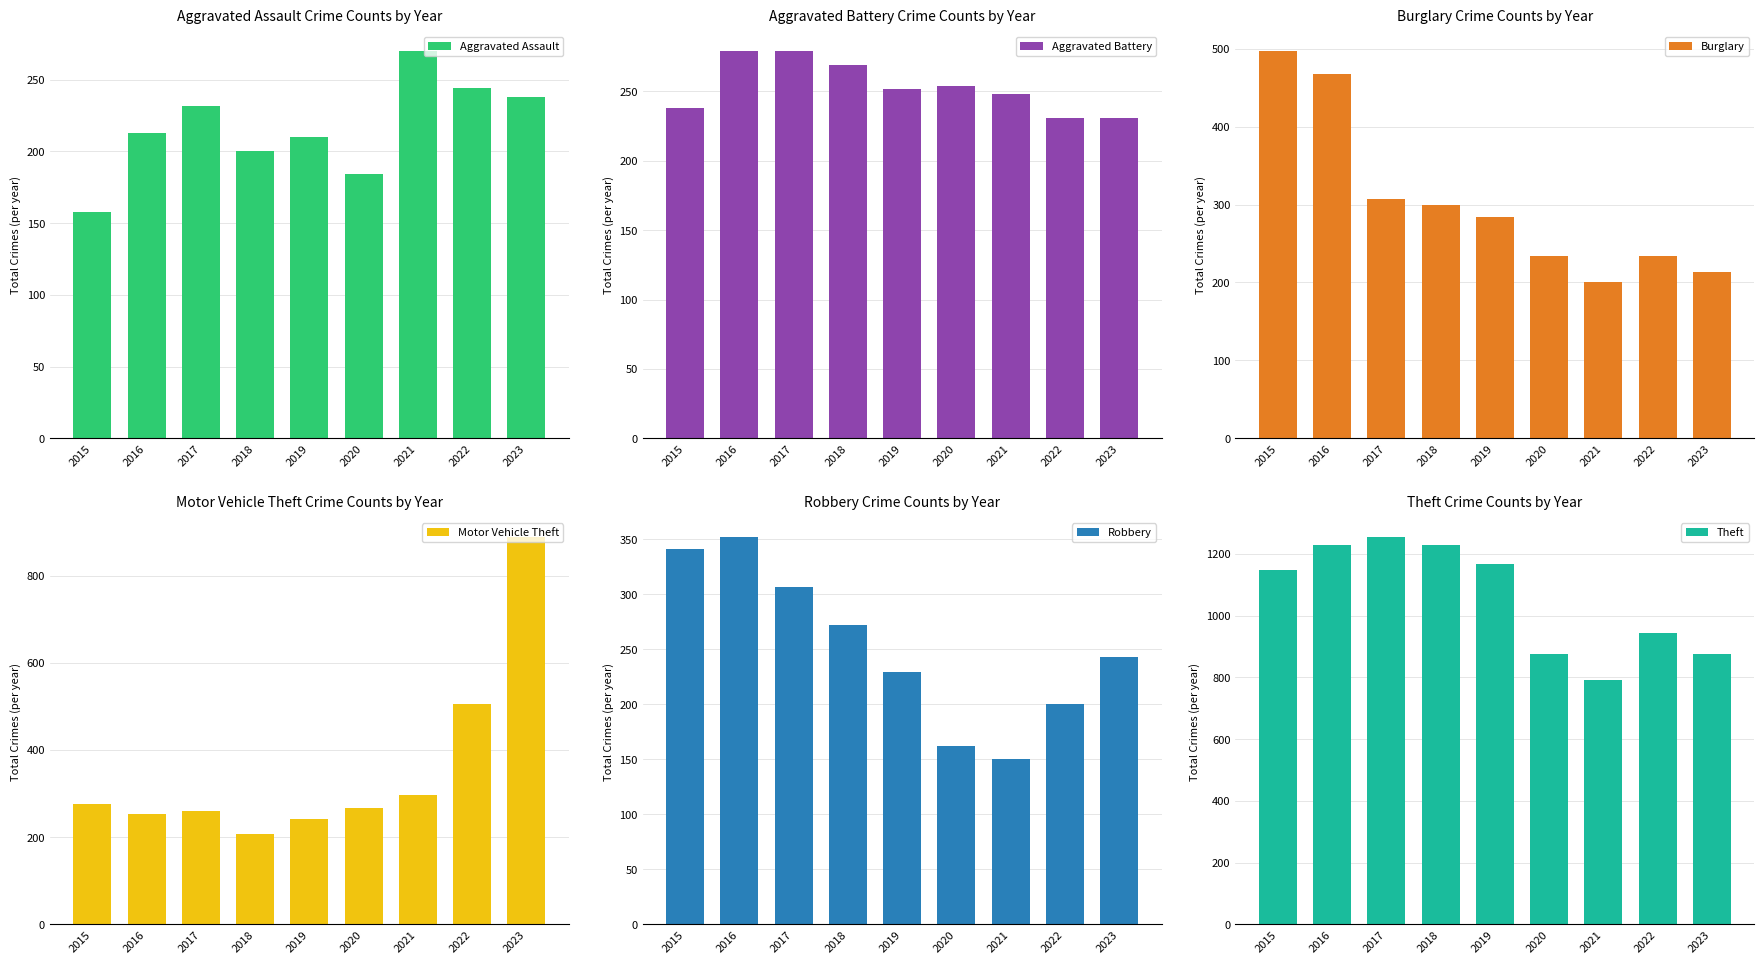

List the labels in order of Aggravated Assault value, largest first.

2021, 2022, 2023, 2017, 2016, 2019, 2018, 2020, 2015